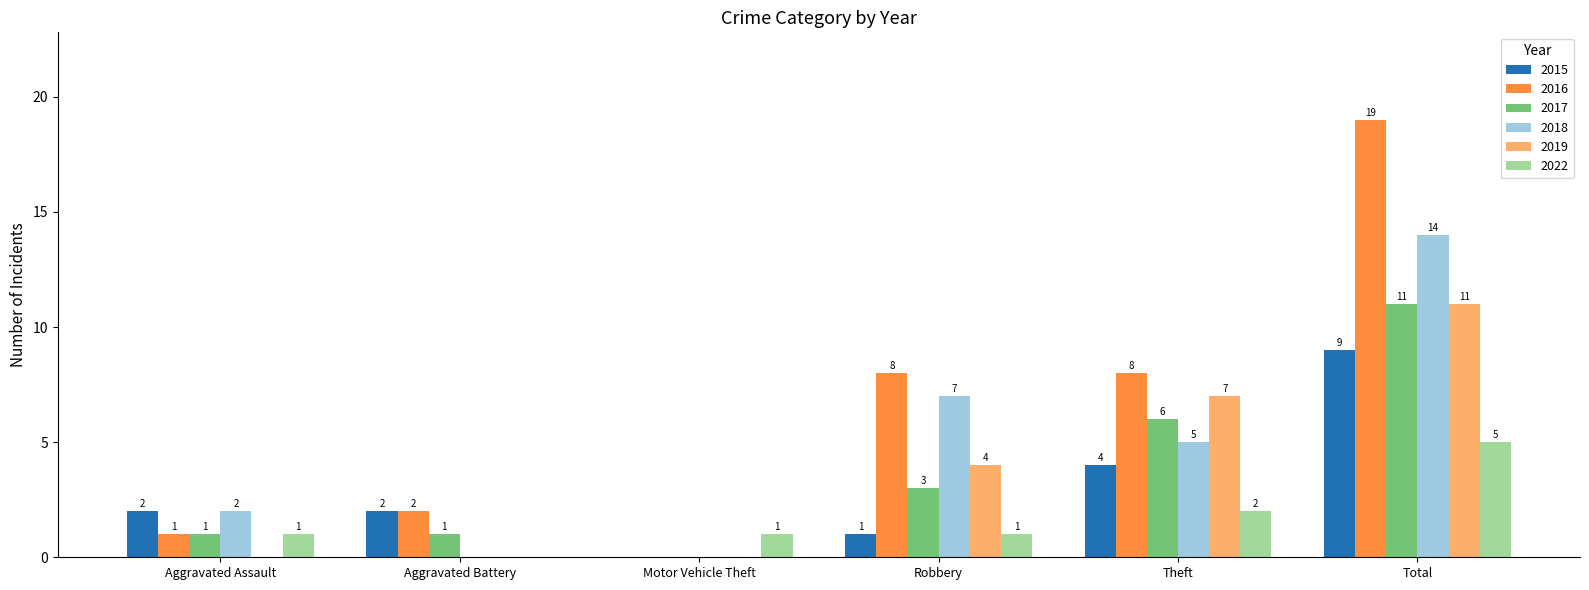

How many groups of bars are there?

6